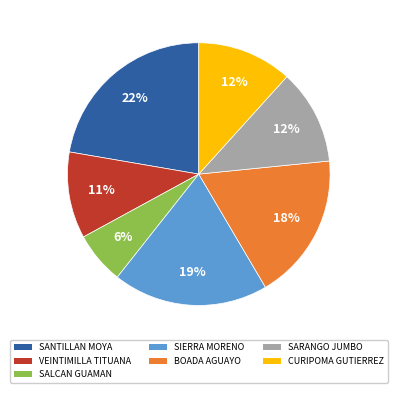

Count the number of slices in the pie.

7